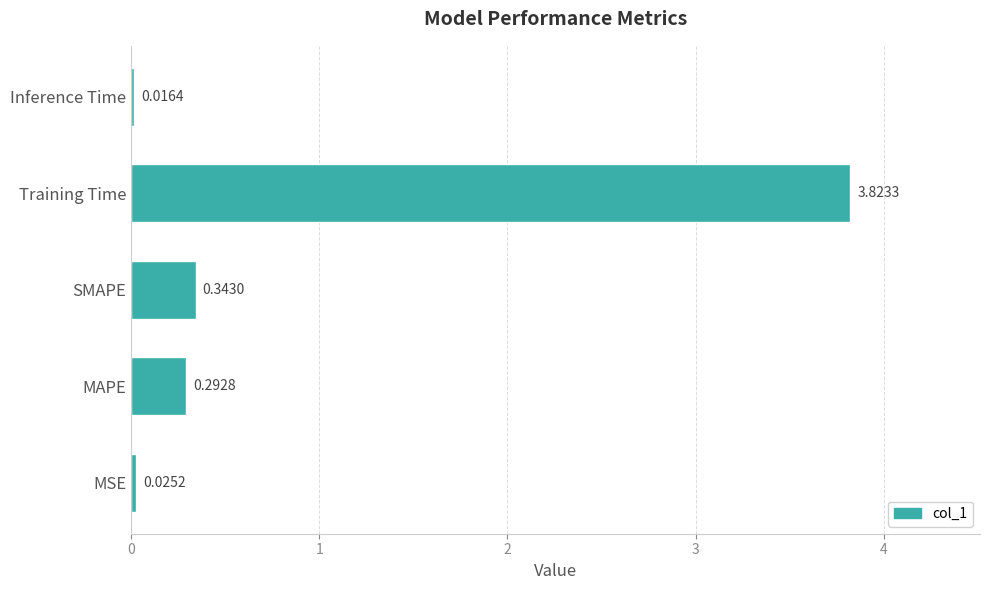

At which category does the chart reach its minimum across all series?

Inference Time